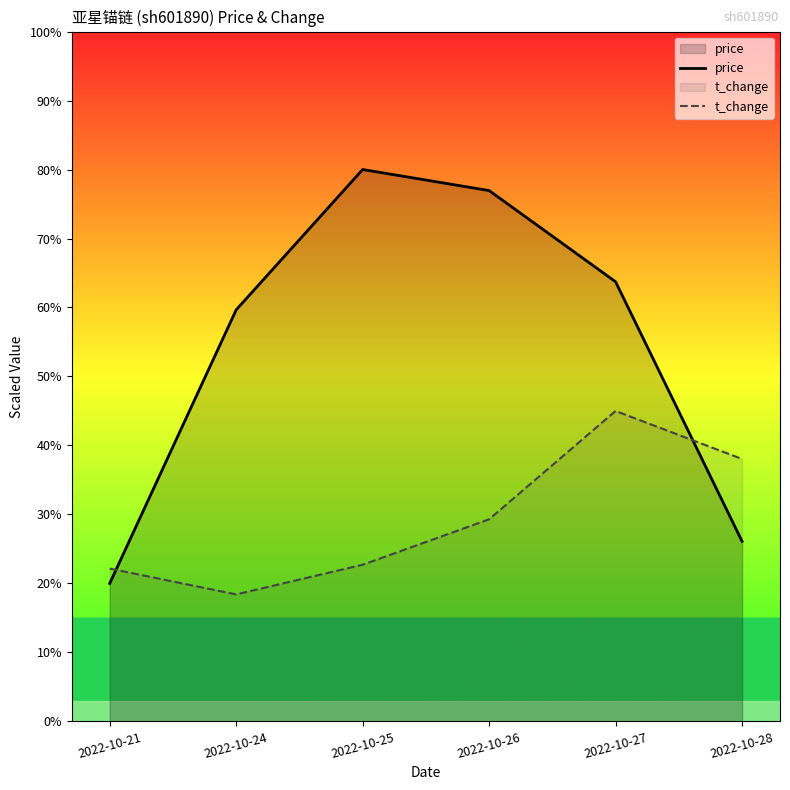

In price, how many points are higher than both neighbors (excluding endpoints)?

1